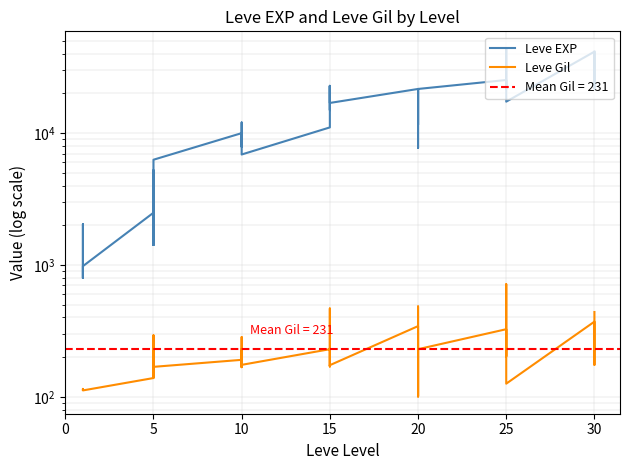

Is the value of Leve Gil at 10 greater than the value of Leve EXP at 25?

No